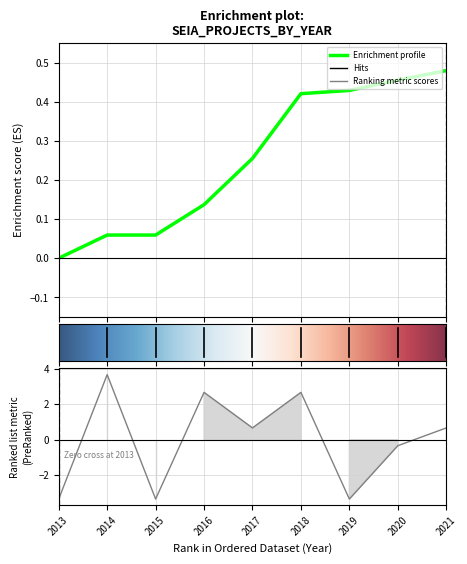

How many data points does each series have?

9